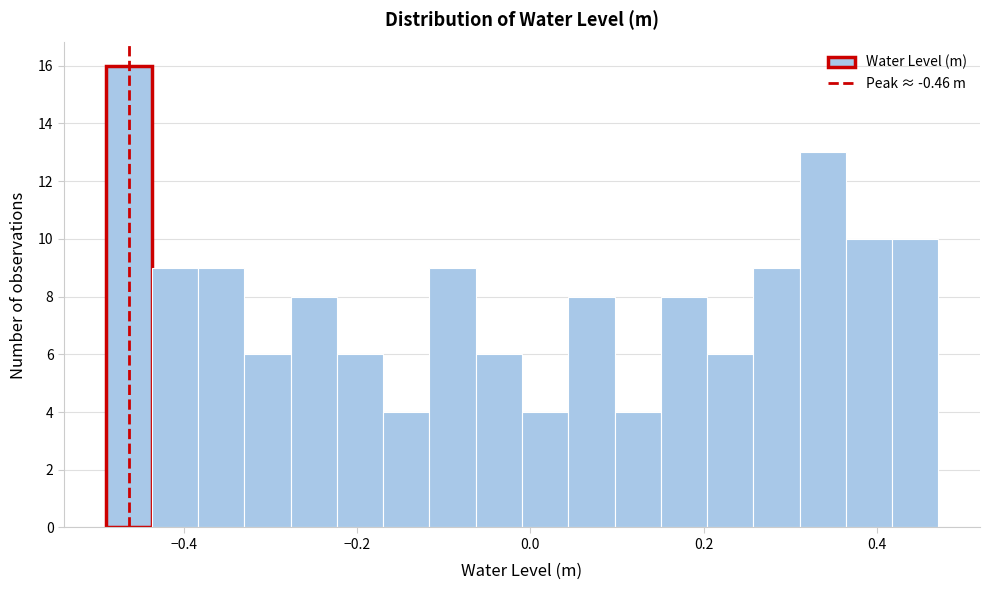

Read against the x-axis, roughly where is the centre of the tallest bar?

-0.46